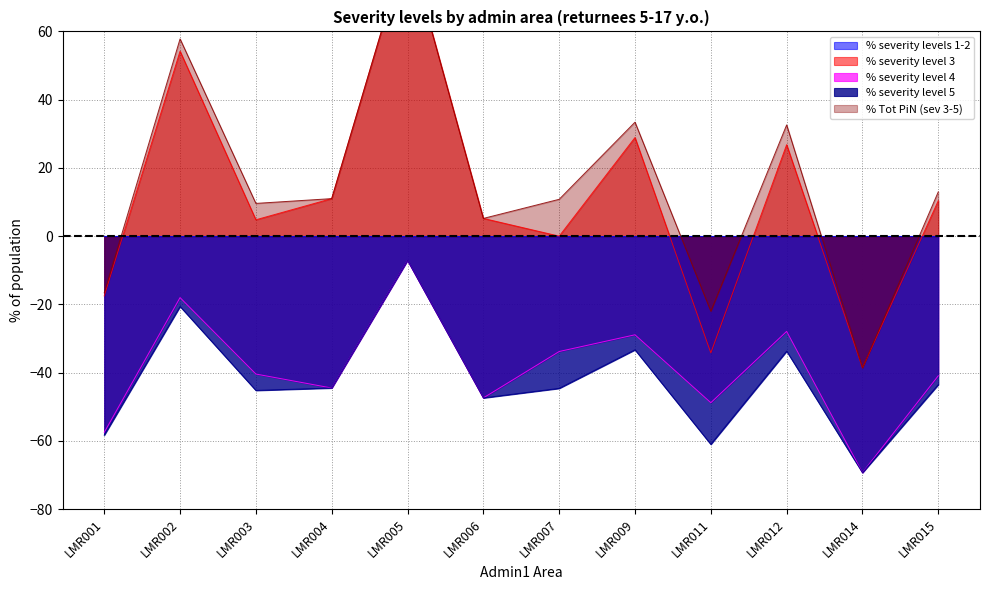

What is the value of the % severity level 3 point at the 11th from the left?

-38.6